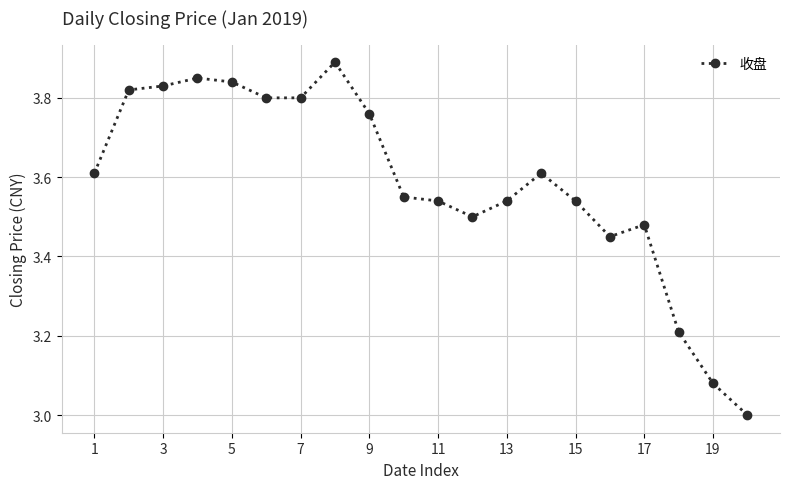

True or false: the data has more than 1 interior local peaks.

True